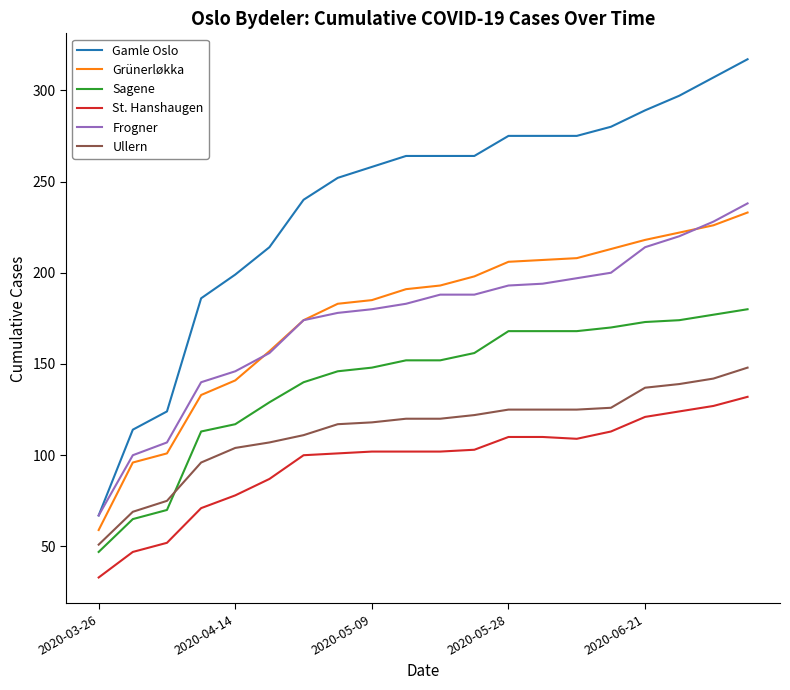

True or false: Gamle Oslo and Sagene cross at least once.

False